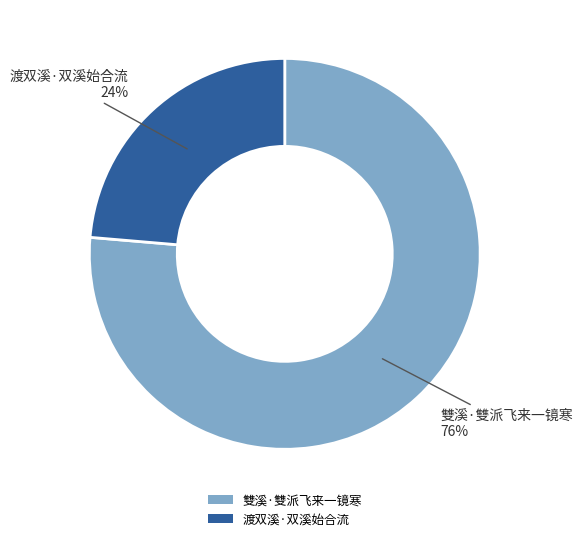

Do 雙溪·雙派飞来一镜寒 and 渡双溪·双溪始合流 together represent more than half of the pie?

Yes